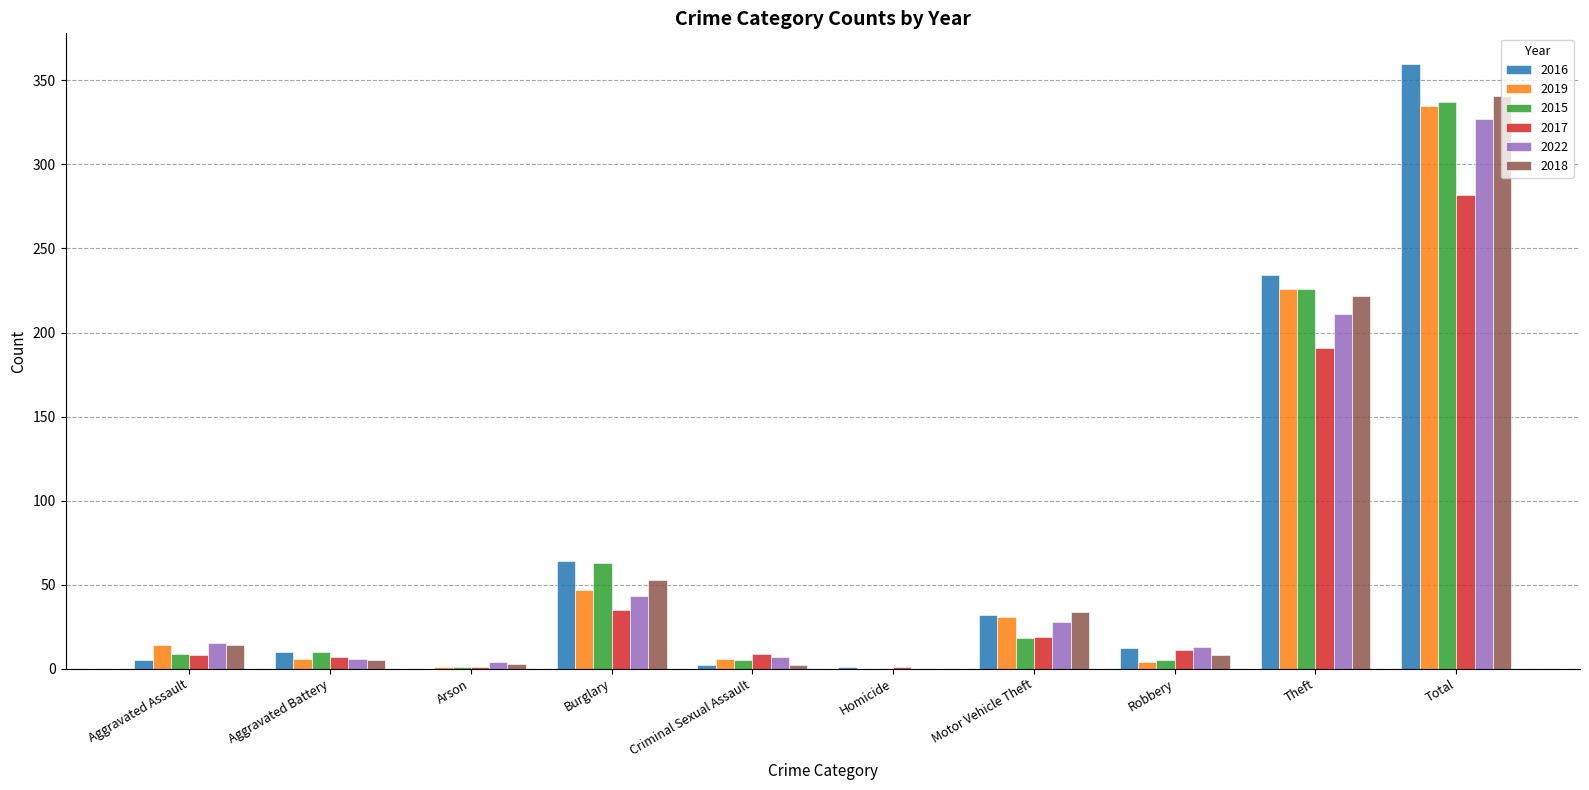

How many distinct data groups are displayed?

6